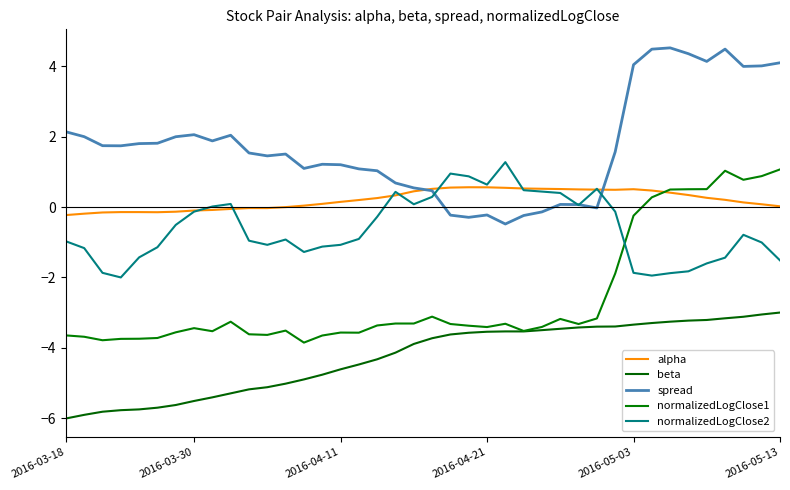

At which category is the sum across all series the highest?

36